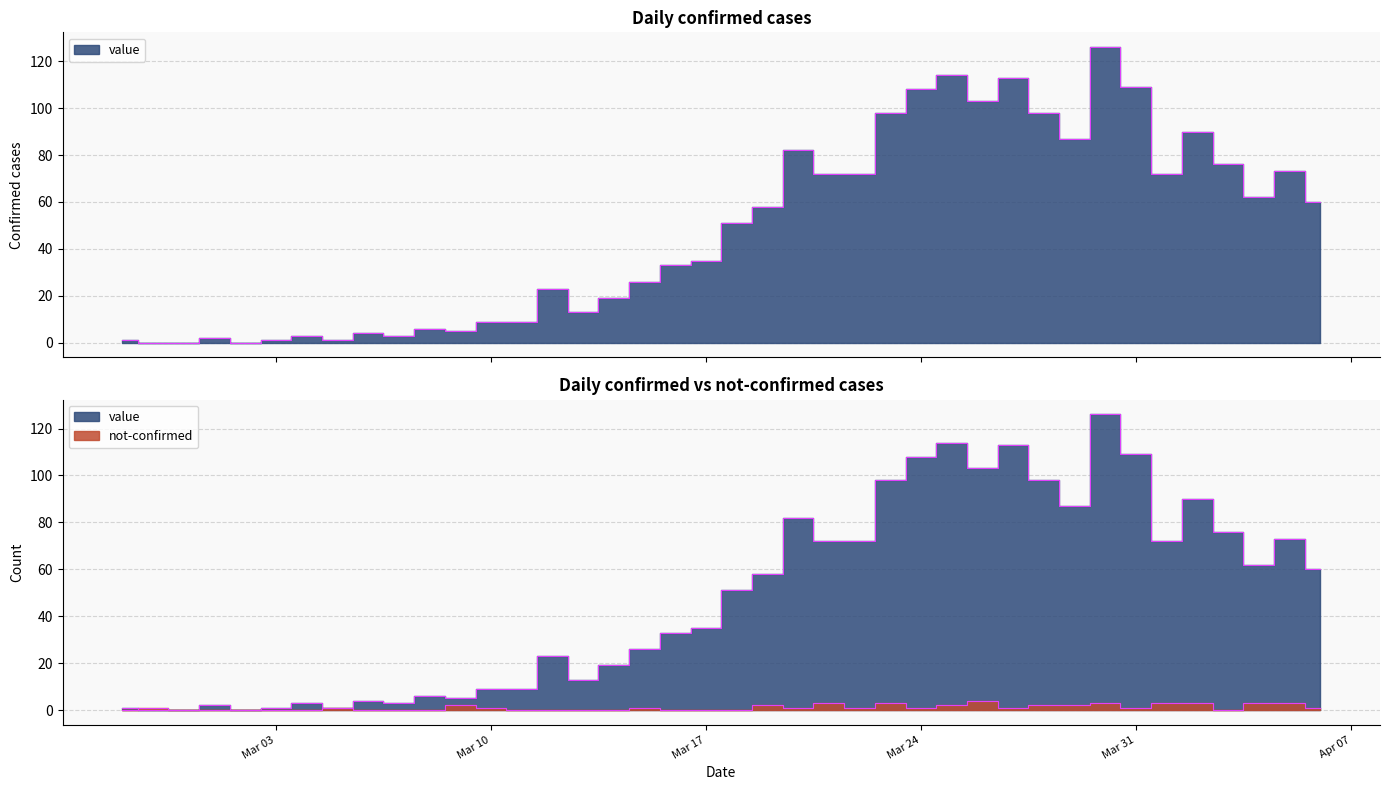

Is the value of not-confirmed at 2020-03-04 greater than the value of value at 2020-03-08?

No